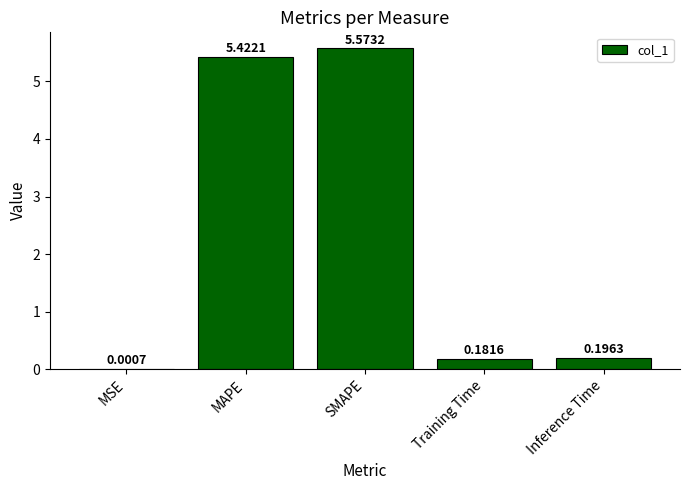

What is the ratio of the value at SMAPE to the value at MAPE?

1.0